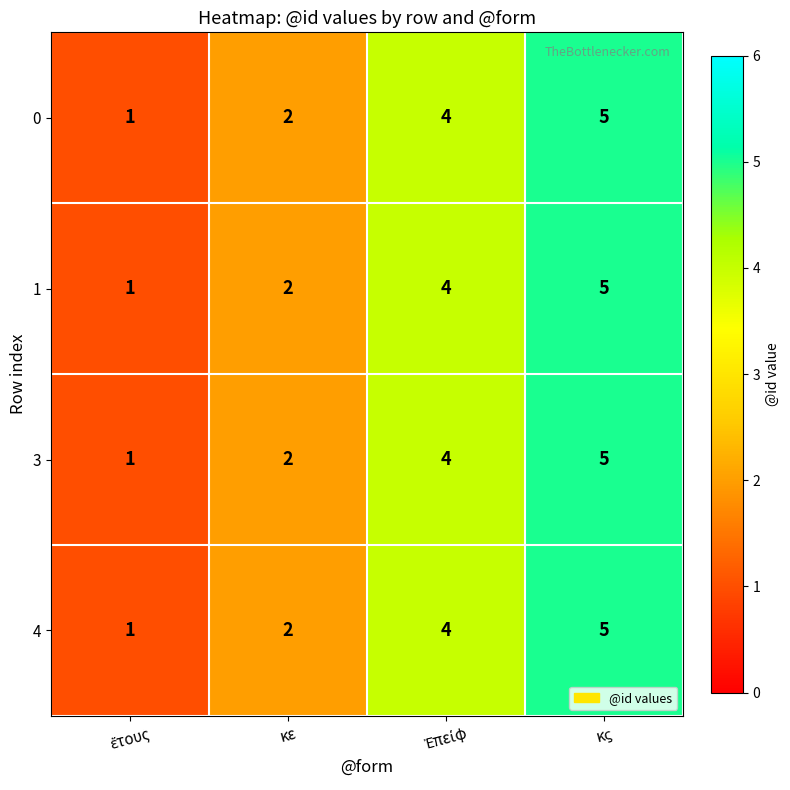

What is the total value across all series at κε?

8